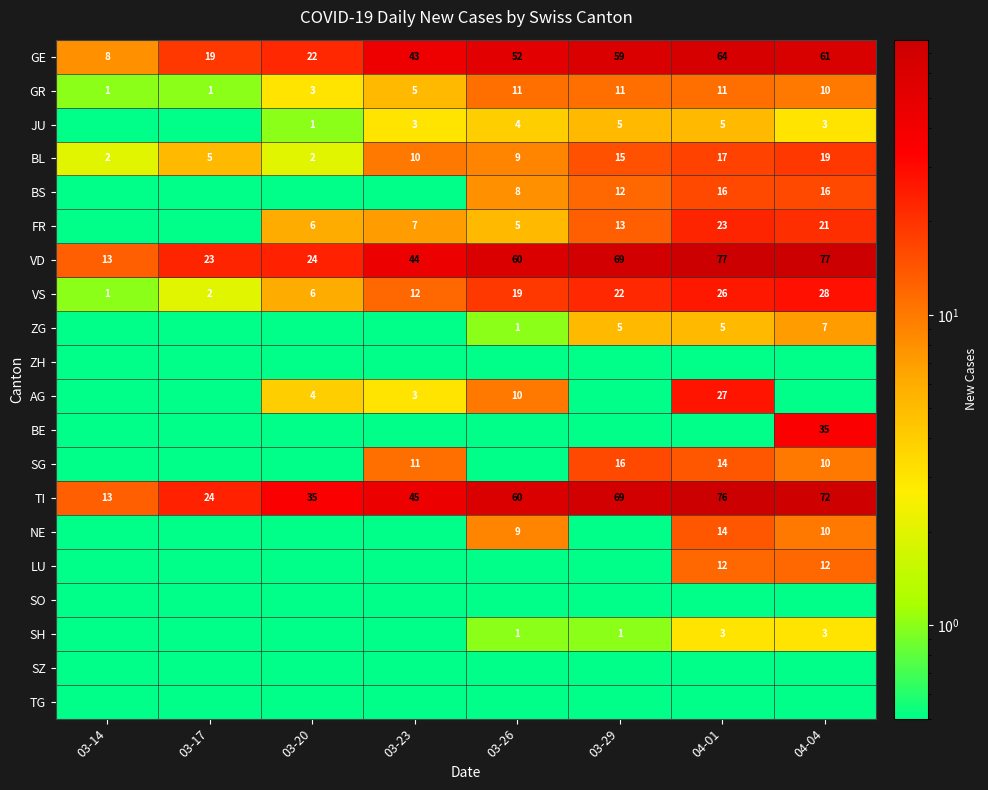

At which label is TI closest to 44?

03-23